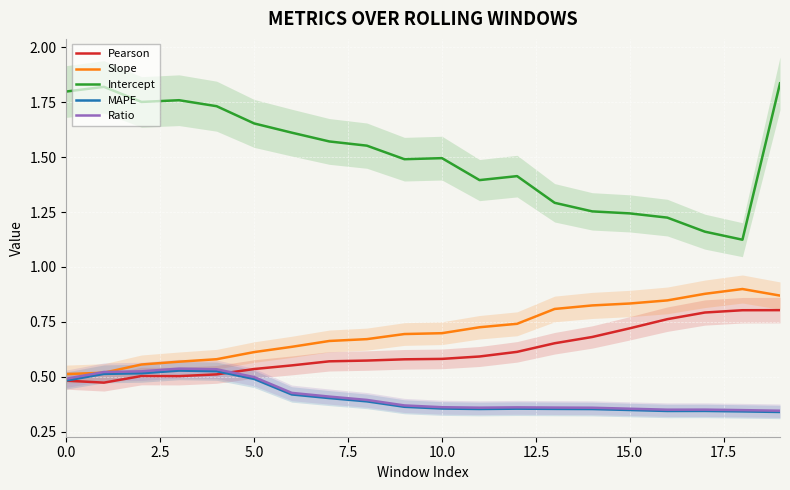

True or false: Slope and Intercept intersect in this chart.

False